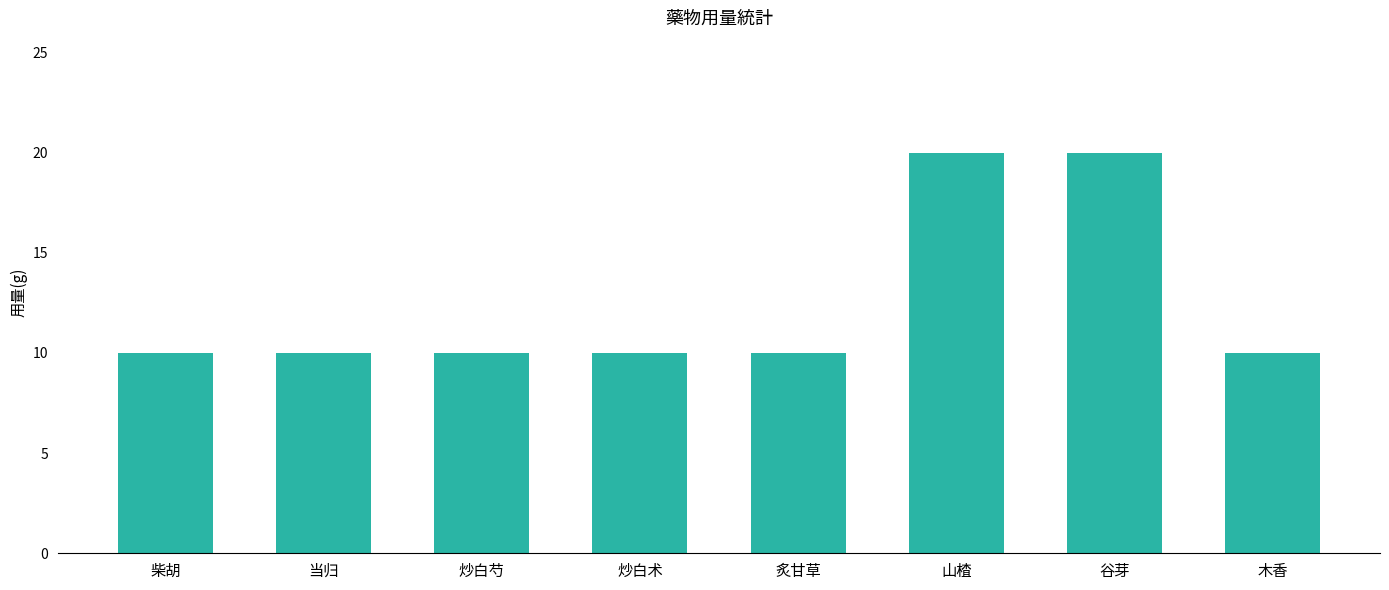

Reading left to right, extract all data points from this chart.

10	10	10	10	10	20	20	10